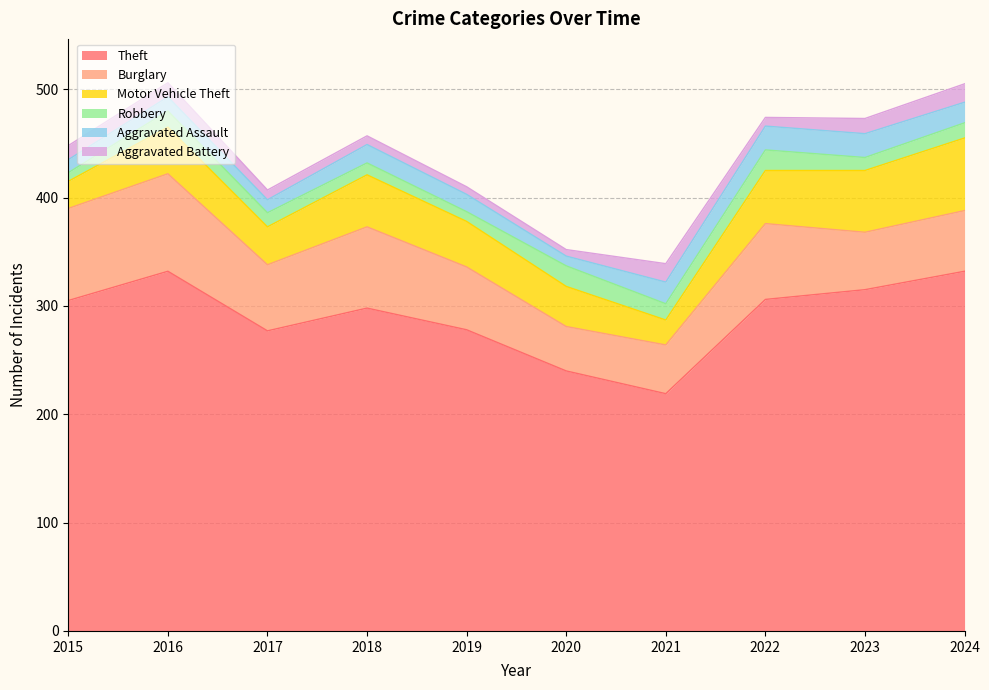

Is it true that Burglary equals 53 at 2023?

True